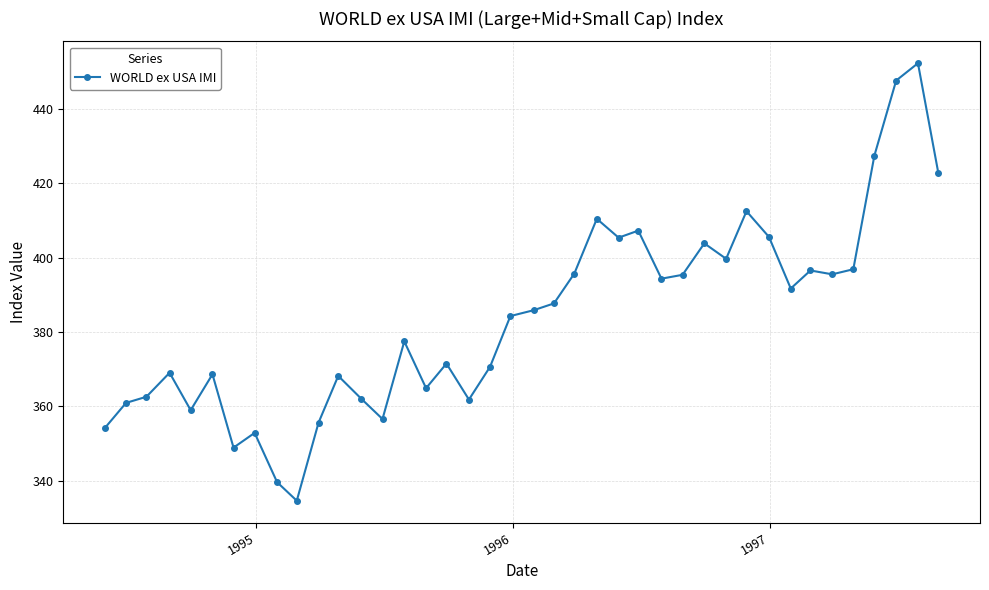

True or false: the data has more than 1 interior local peaks.

True